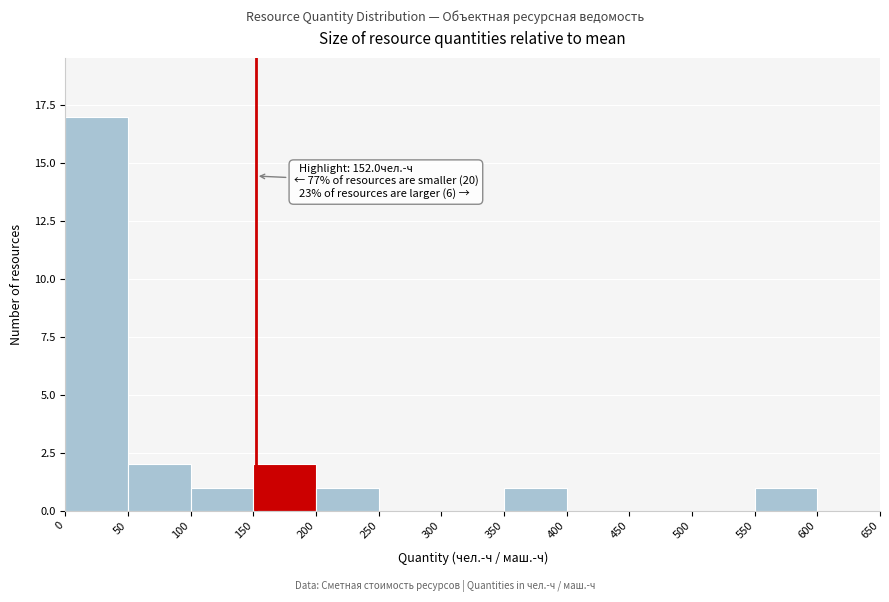

Which range on the x-axis has the tallest bar?

0 to 50